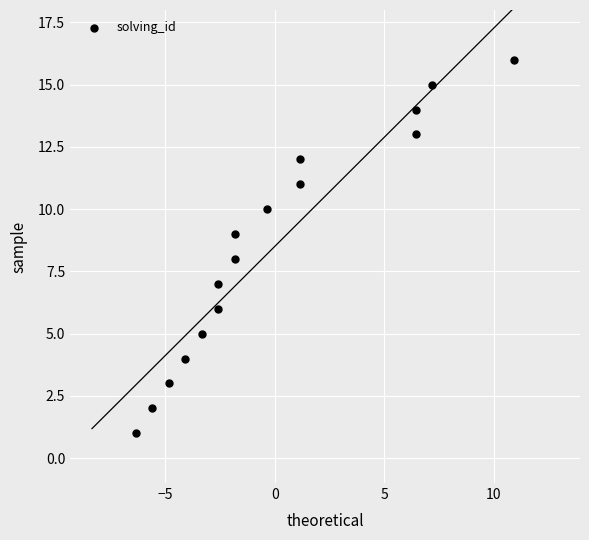

What is the range of Y values (max minus min)?

15